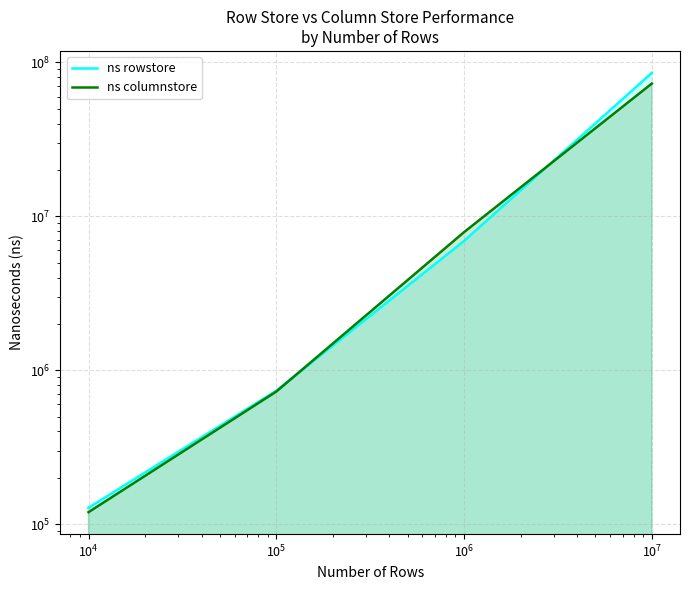

Rank the series by their maximum value, from lowest to highest.

ns columnstore, ns rowstore